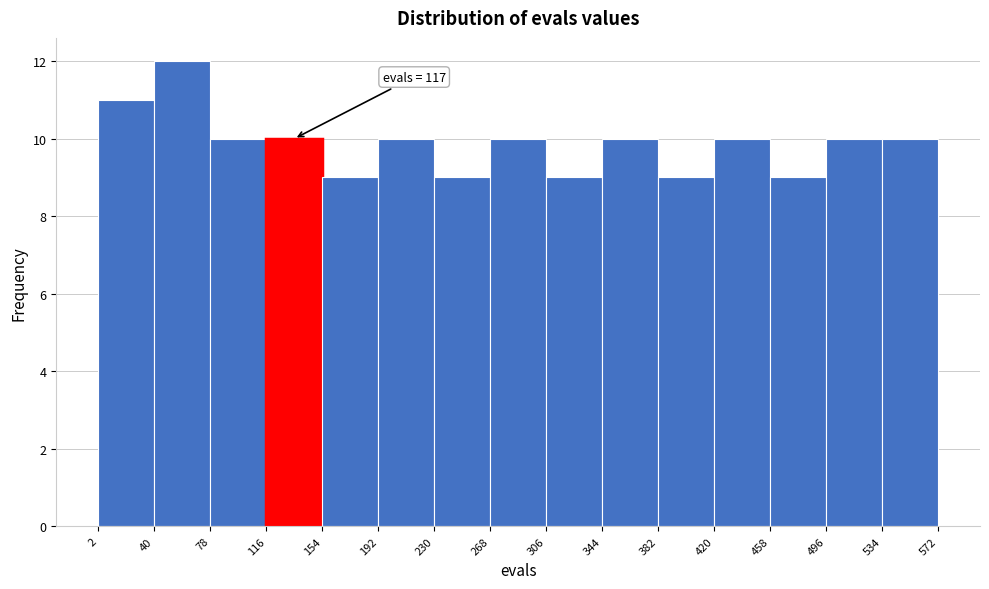

Over which range of the x-axis is the bar tallest?

40 to 78